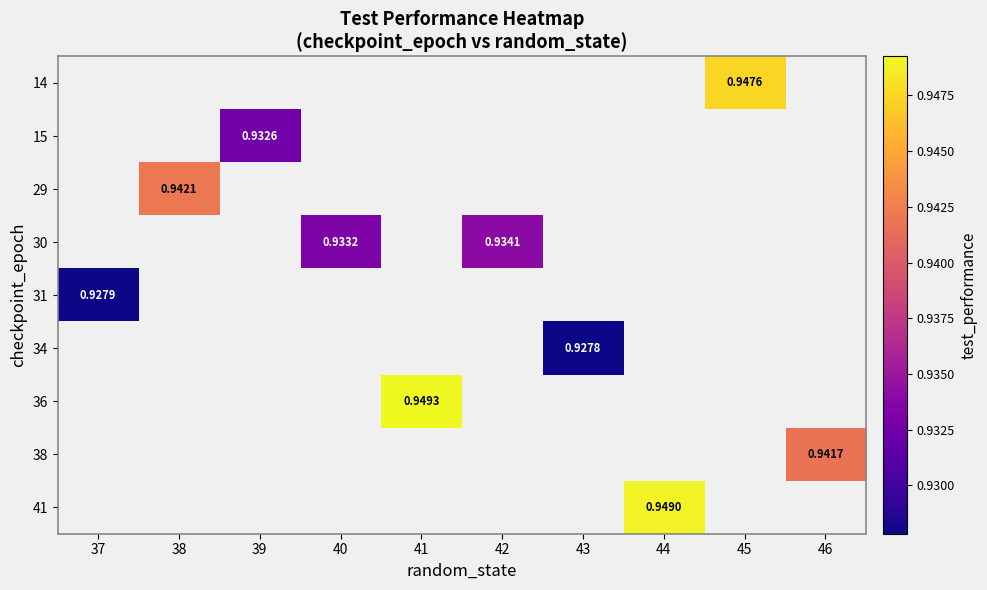

What is the greatest value displayed?

0.9